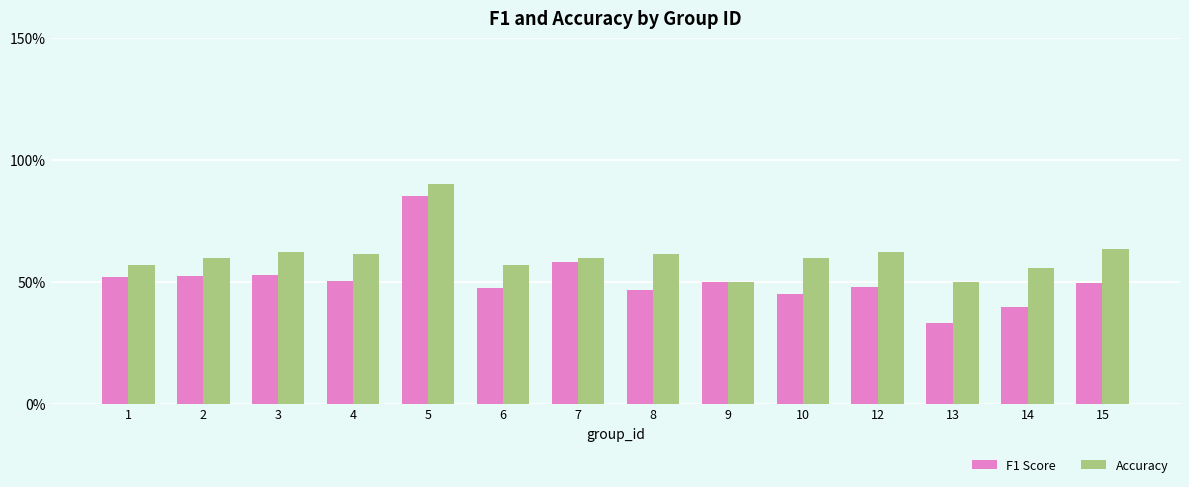

What are all the series names shown in the legend?

F1 Score, Accuracy